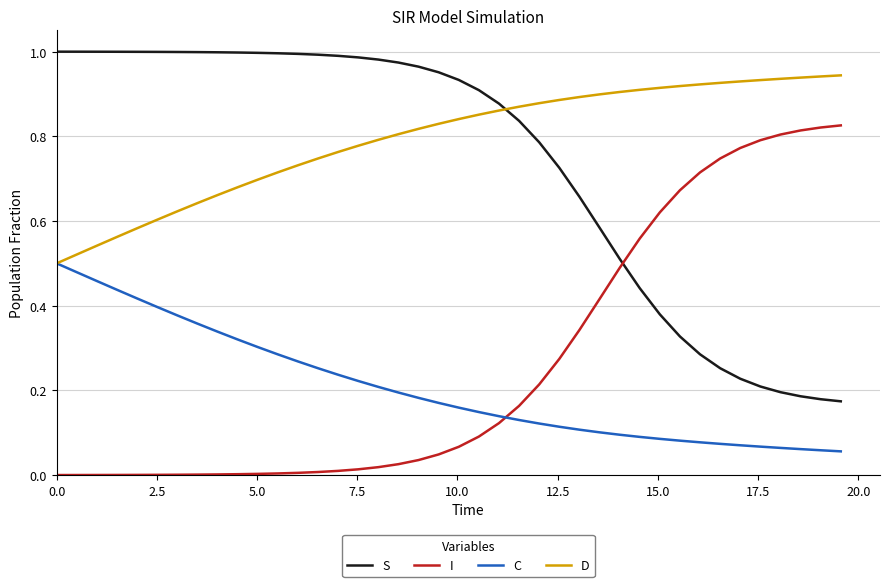

True or false: D and I intersect in this chart.

False